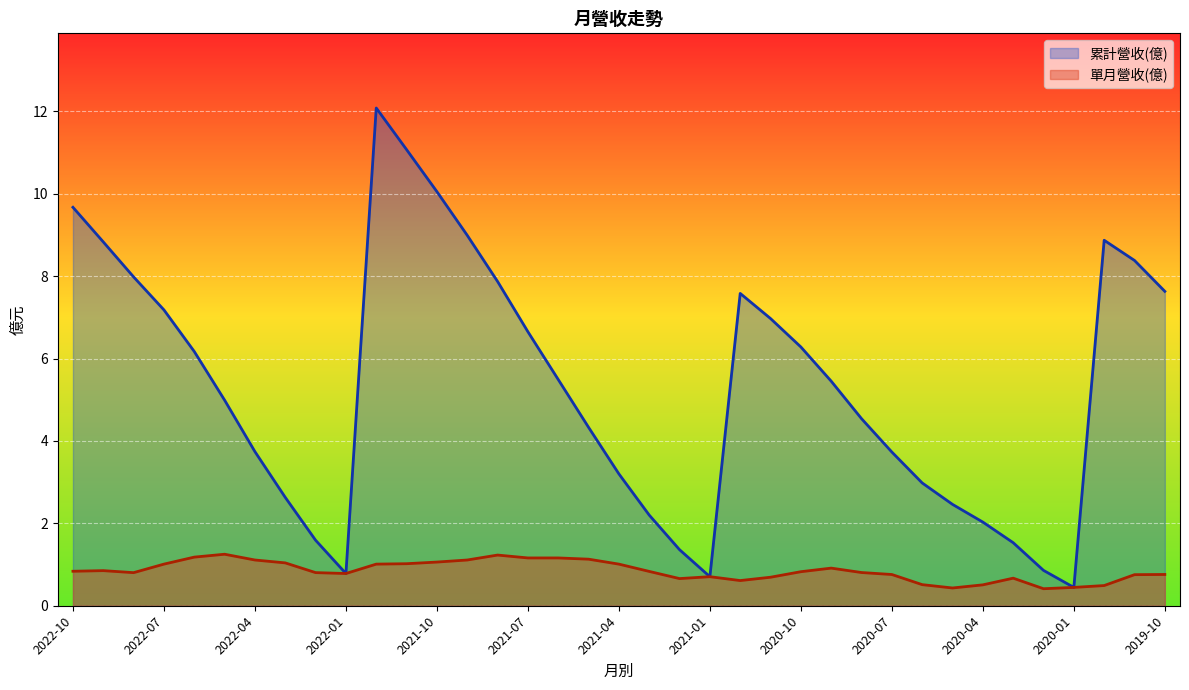

What is the minimum value for 單月營收(億)?

0.4